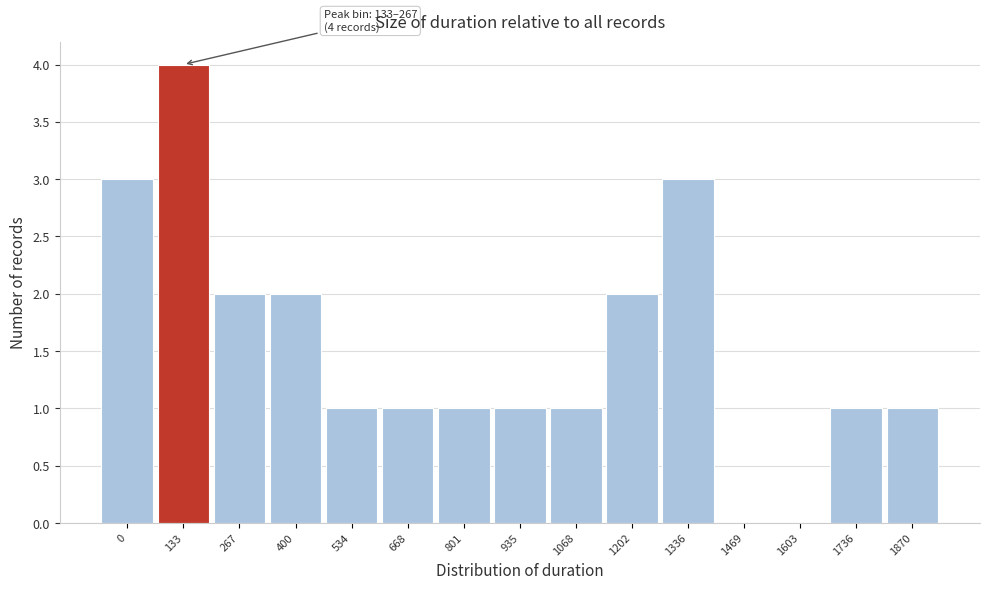

Reading left to right, list all the values displayed in this chart.

0=3	133=4	267=2	400=2	534=1	668=1	801=1	935=1	1068=1	1202=2	1336=3	1469=0	1603=0	1736=1	1870=1